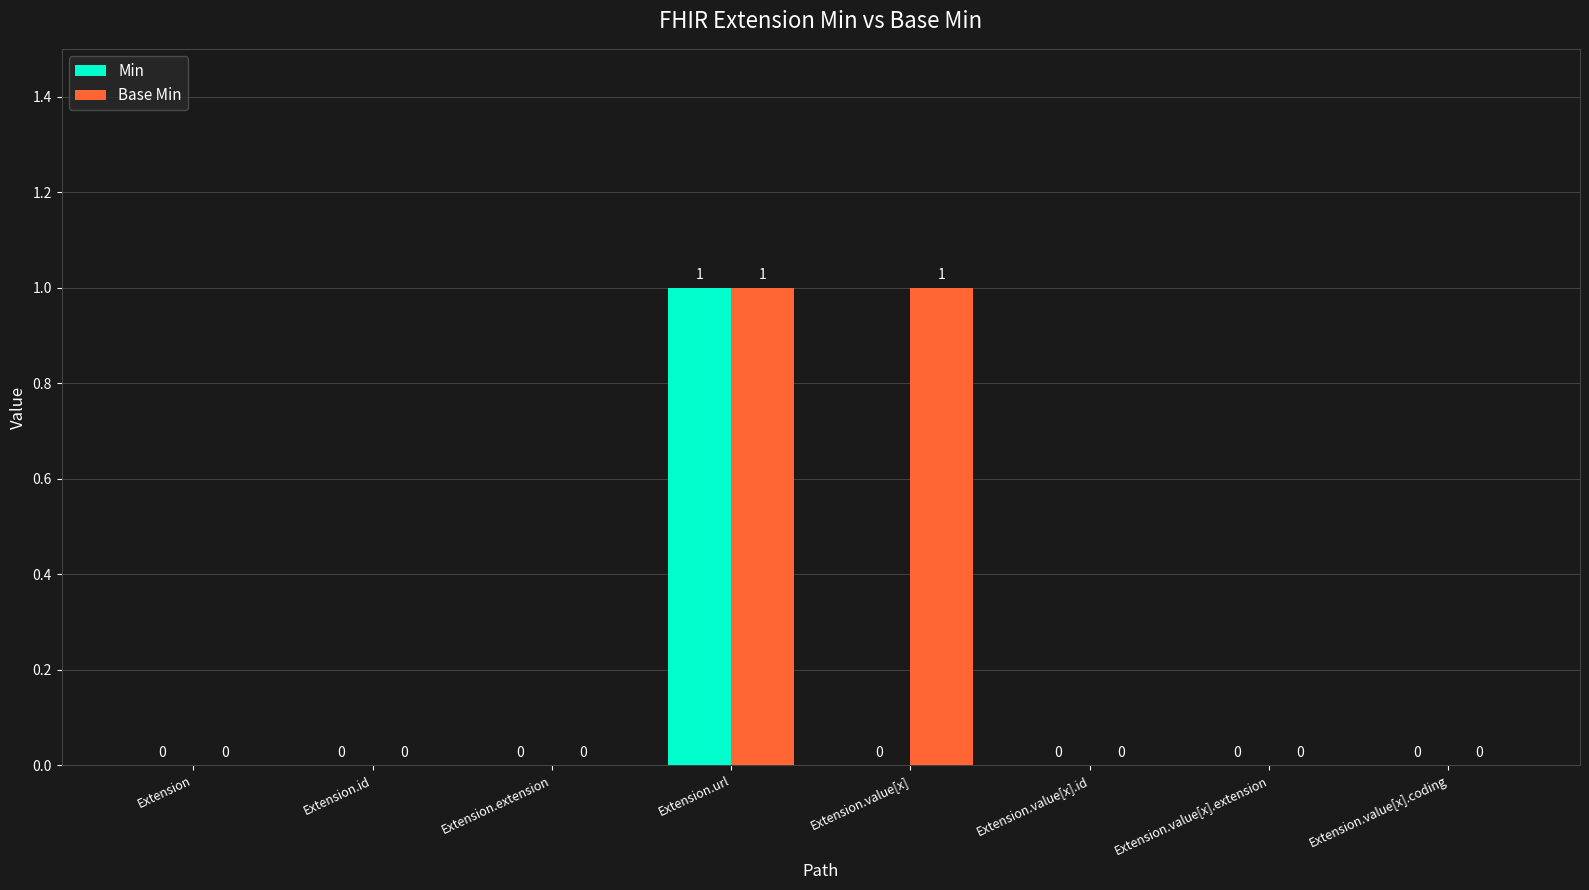

How many positive values does the Base Min series have?

2